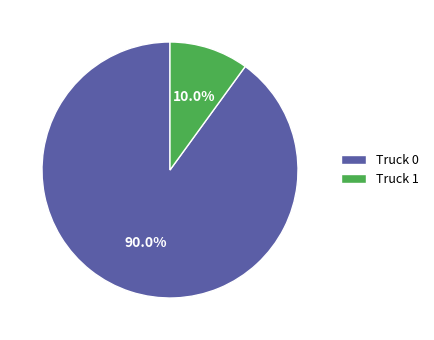

To the nearest percent, what is the difference between the largest and smallest slice percentages?

80%